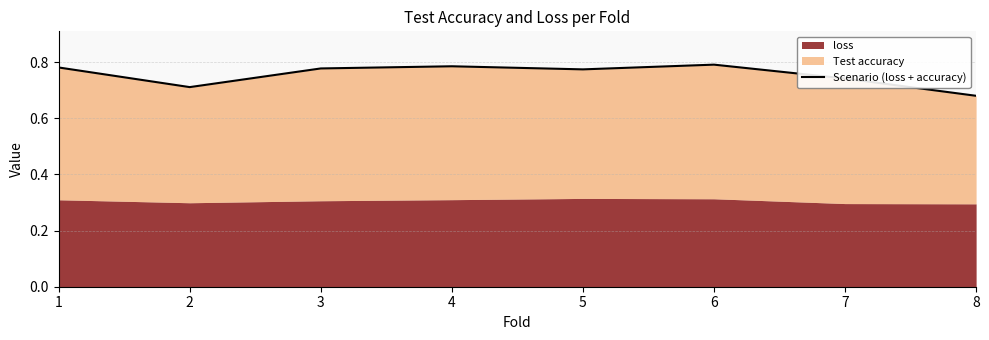

What is the average value?

0.8